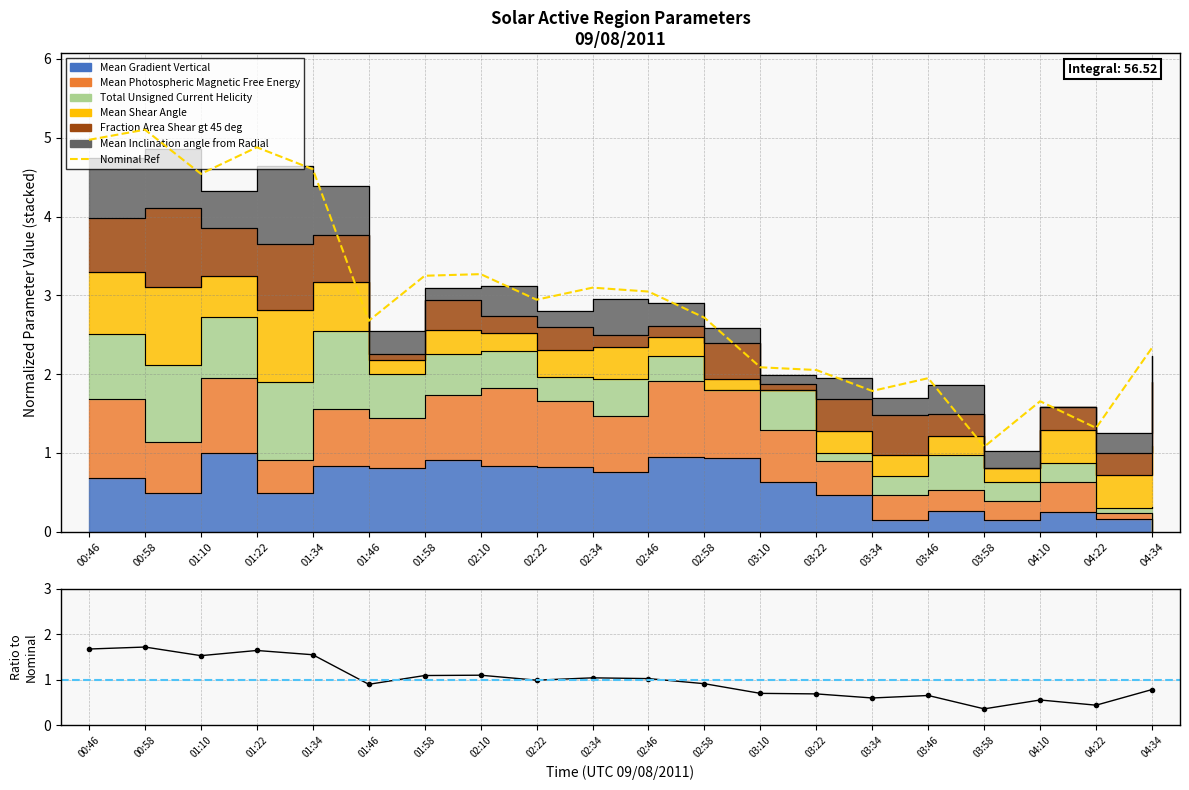

Reading left to right, extract all data points from this chart.

Nominal Ref: 5.0	5.1	4.5	4.9	4.6	2.7	3.2	3.3	2.9	3.1	3.0	2.7	2.1	2.1	1.8	1.9	1.1	1.7	1.3	2.3
Ratio: 1.7	1.7	1.5	1.6	1.6	0.9	1.1	1.1	1.0	1.0	1.0	0.9	0.7	0.7	0.6	0.7	0.4	0.6	0.4	0.8